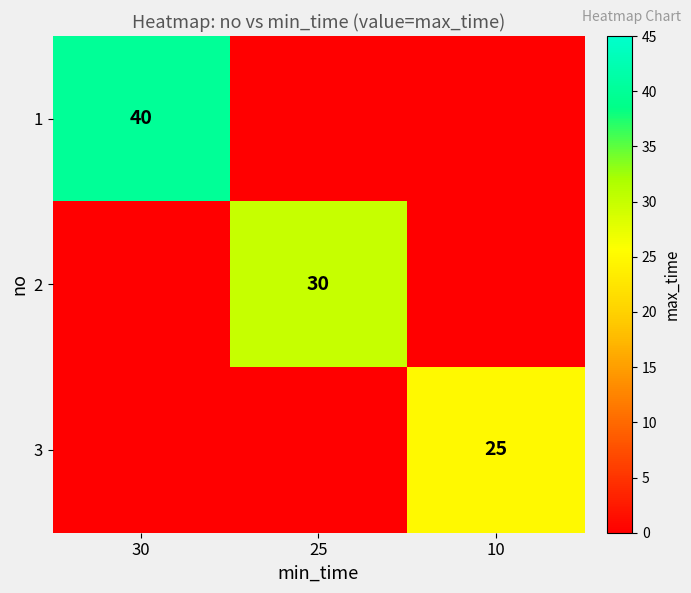

Is the value of 2 at 25 greater than the value of 3 at 10?

Yes